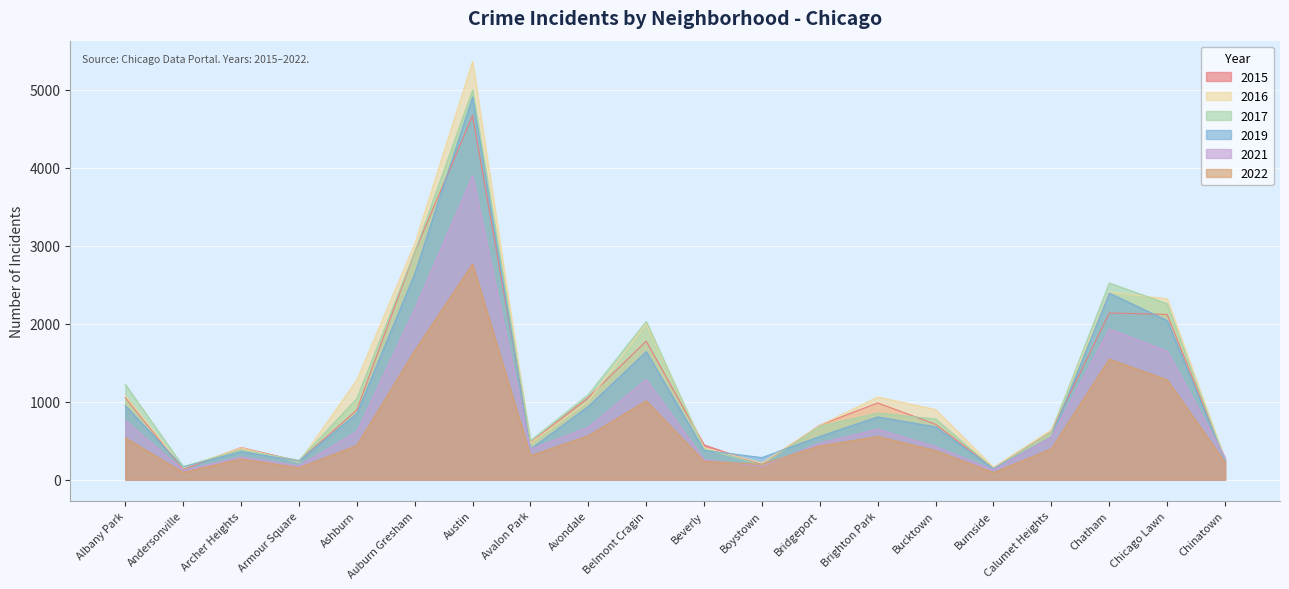

Reading left to right, list all the values displayed in this chart.

2015: Albany Park=1054	Andersonville=129	Archer Heights=413	Armour Square=238	Ashburn=894	Auburn Gresham=2921	Austin=4672	Avalon Park=474	Avondale=1056	Belmont Cragin=1778	Beverly=446	Boystown=192	Bridgeport=700	Brighton Park=985	Bucktown=710	Burnside=148	Calumet Heights=615	Chatham=2139	Chicago Lawn=2120	Chinatown=266
2019: Albany Park=949	Andersonville=163	Archer Heights=360	Armour Square=239	Ashburn=849	Auburn Gresham=2641	Austin=4910	Avalon Park=393	Avondale=940	Belmont Cragin=1643	Beverly=376	Boystown=284	Bridgeport=556	Brighton Park=806	Bucktown=678	Burnside=140	Calumet Heights=552	Chatham=2394	Chicago Lawn=2042	Chinatown=246
2017: Albany Park=1224	Andersonville=169	Archer Heights=384	Armour Square=249	Ashburn=1042	Auburn Gresham=2920	Austin=5000	Avalon Park=501	Avondale=1093	Belmont Cragin=2031	Beverly=396	Boystown=187	Bridgeport=687	Brighton Park=855	Bucktown=779	Burnside=143	Calumet Heights=613	Chatham=2524	Chicago Lawn=2257	Chinatown=249
2016: Albany Park=1078	Andersonville=149	Archer Heights=410	Armour Square=224	Ashburn=1279	Auburn Gresham=3025	Austin=5364	Avalon Park=469	Avondale=1012	Belmont Cragin=2002	Beverly=411	Boystown=214	Bridgeport=698	Brighton Park=1062	Bucktown=900	Burnside=159	Calumet Heights=640	Chatham=2406	Chicago Lawn=2321	Chinatown=256
2021: Albany Park=760	Andersonville=119	Archer Heights=292	Armour Square=179	Ashburn=618	Auburn Gresham=2190	Austin=3899	Avalon Park=392	Avondale=673	Belmont Cragin=1285	Beverly=257	Boystown=171	Bridgeport=471	Brighton Park=648	Bucktown=425	Burnside=125	Calumet Heights=549	Chatham=1934	Chicago Lawn=1650	Chinatown=284
2022: Albany Park=537	Andersonville=93	Archer Heights=267	Armour Square=153	Ashburn=439	Auburn Gresham=1656	Austin=2768	Avalon Park=308	Avondale=564	Belmont Cragin=1012	Beverly=235	Boystown=198	Bridgeport=434	Brighton Park=555	Bucktown=374	Burnside=92	Calumet Heights=396	Chatham=1547	Chicago Lawn=1281	Chinatown=223